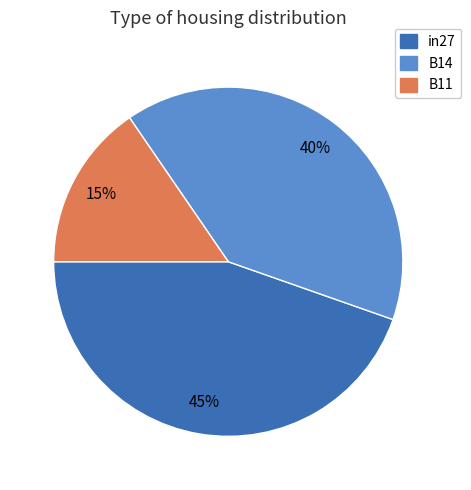

Does in27 represent more than half of the total?

No